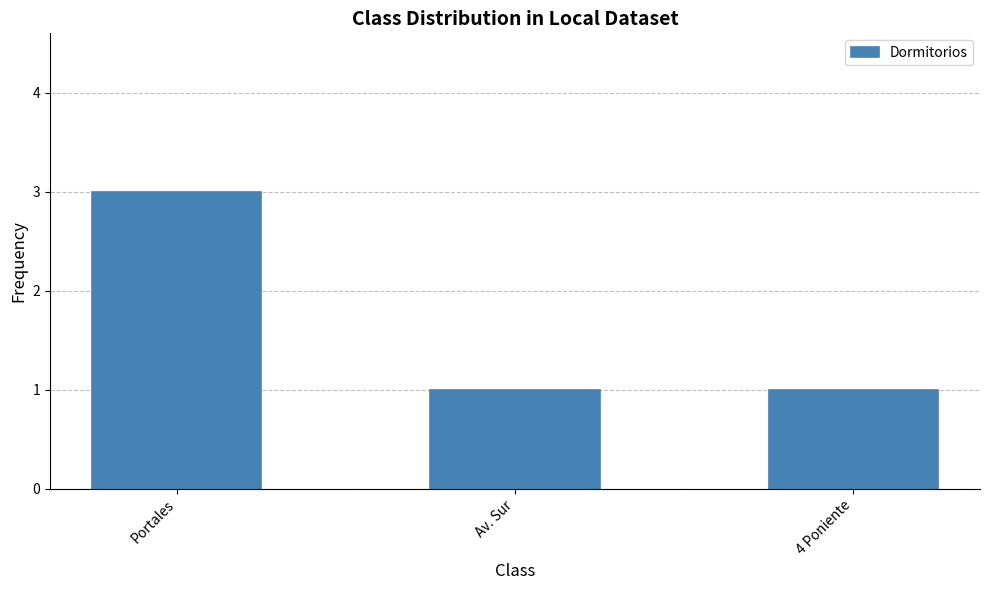

What is the sum of the values at Portales and 4 Poniente?

4